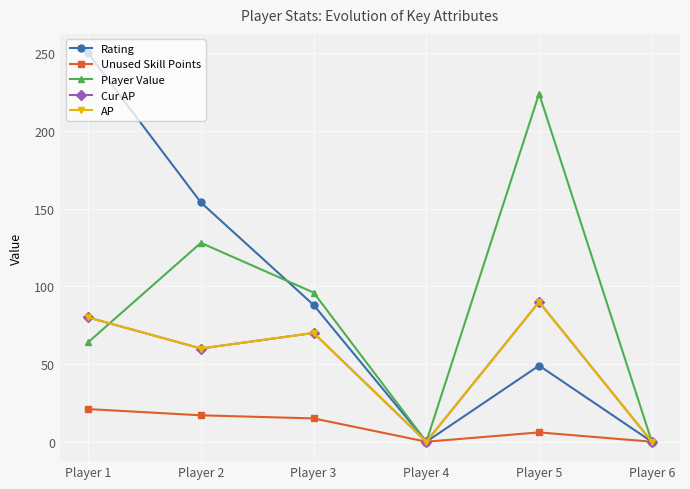

Does the chart have visible grid lines?

Yes